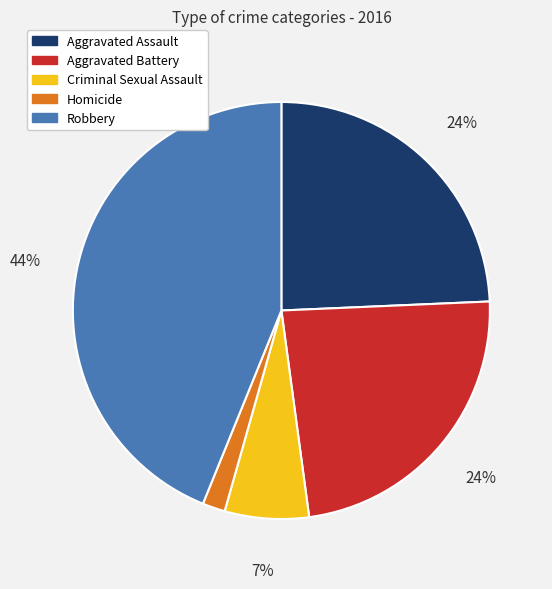

The Aggravated Battery slice represents 24% of the pie. True or false?

True